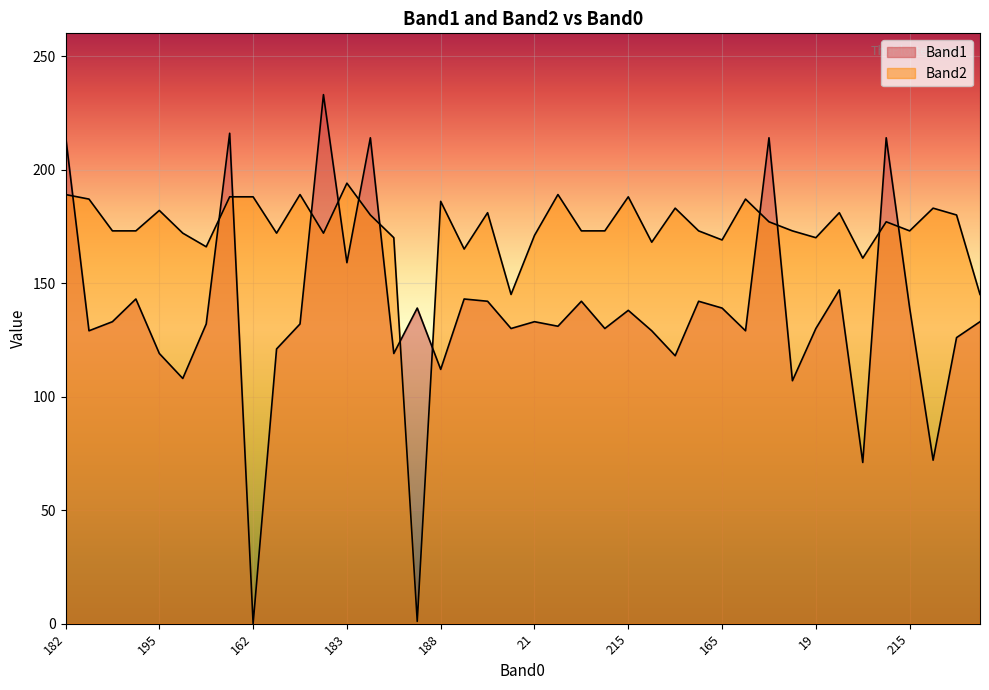

True or false: Band1 has more than 2 interior local peaks.

True